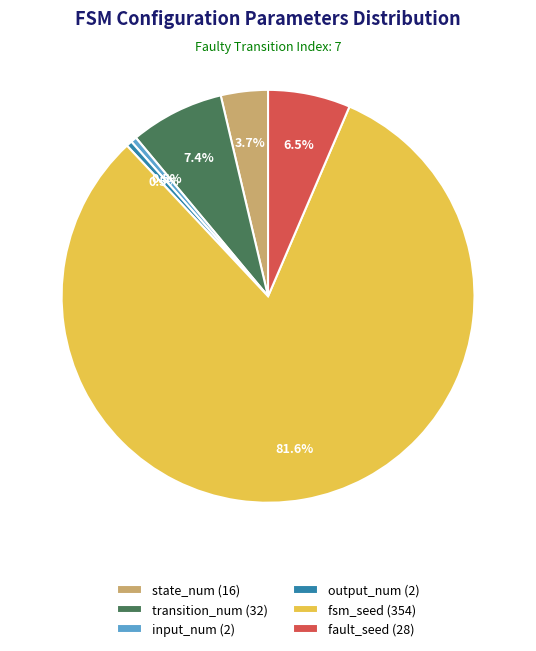

Count the number of slices in the pie.

6